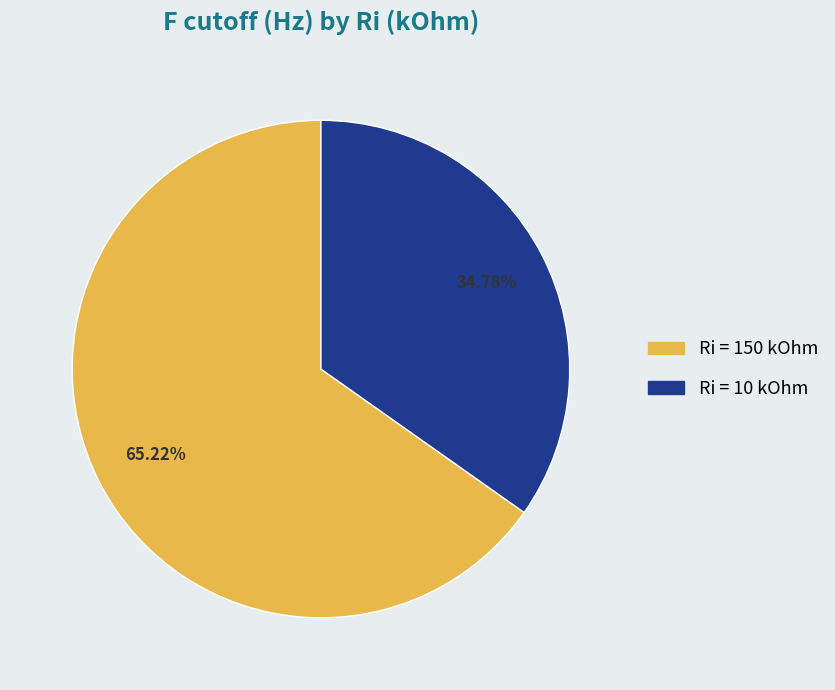

Is Ri = 150 kOhm the majority of the pie?

Yes